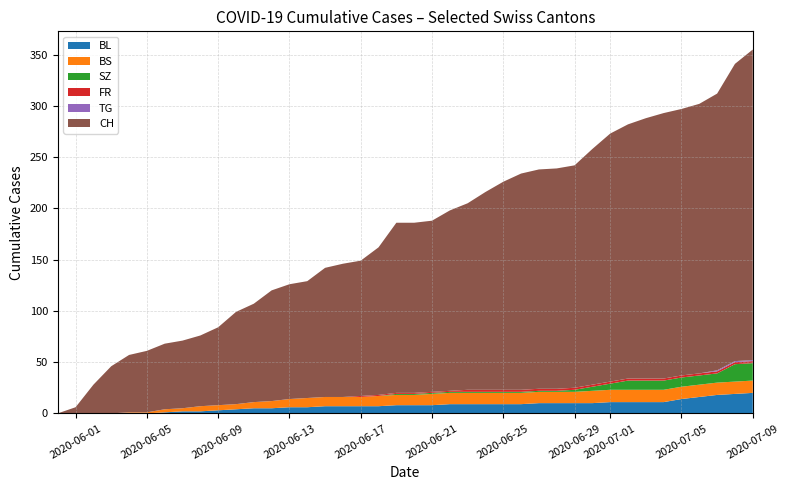

Reading right to left, extract all data points from this chart.

BL: 20	19	18	16	14	11	11	11	11	10	10	10	10	9	9	9	9	9	8	8	8	7	7	7	7	6	6	5	5	4	3	2	2	1	0	0	0	0	0	0
BS: 12	12	12	12	12	12	12	12	12	12	11	11	11	11	11	11	11	11	11	10	10	10	9	9	9	9	8	7	6	5	5	5	3	3	1	1	0	0	0	0
SZ: 17	17	9	9	9	9	9	9	6	4	2	1	1	1	1	1	1	1	1	1	1	0	0	0	0	0	0	0	0	0	0	0	0	0	0	0	0	0	0	0
FR: 2	2	2	2	2	2	2	2	2	2	2	2	2	2	2	2	2	1	1	1	1	1	1	0	0	0	0	0	0	0	0	0	0	0	0	0	0	0	0	0
TG: 1	1	1	0	0	0	0	0	0	0	0	0	0	0	0	0	0	0	0	0	0	0	0	0	0	0	0	0	0	0	0	0	0	0	0	0	0	0	0	0
CH: 303	290	270	263	260	259	254	248	242	230	217	215	214	211	203	193	182	176	167	166	166	144	132	130	126	114	112	108	96	90	76	69	66	64	60	56	46	28	6	0